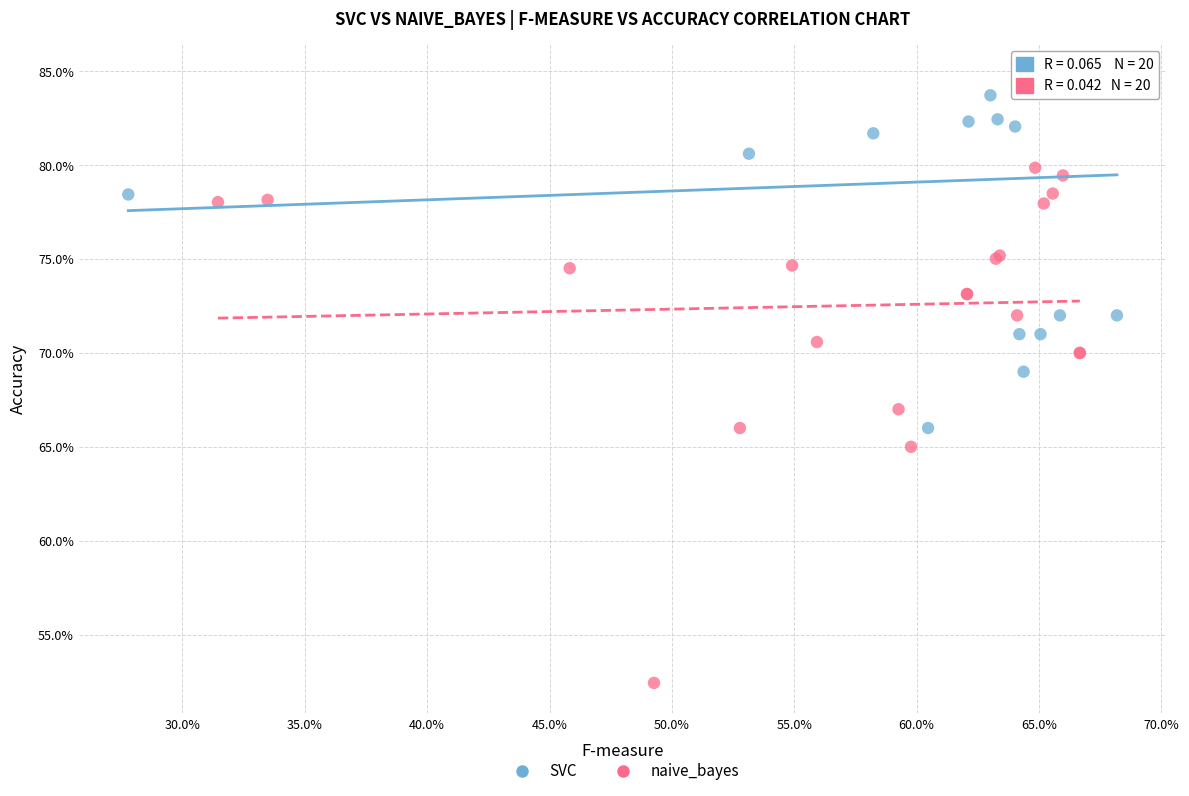

Which series reaches the minimum Y coordinate?

naive_bayes